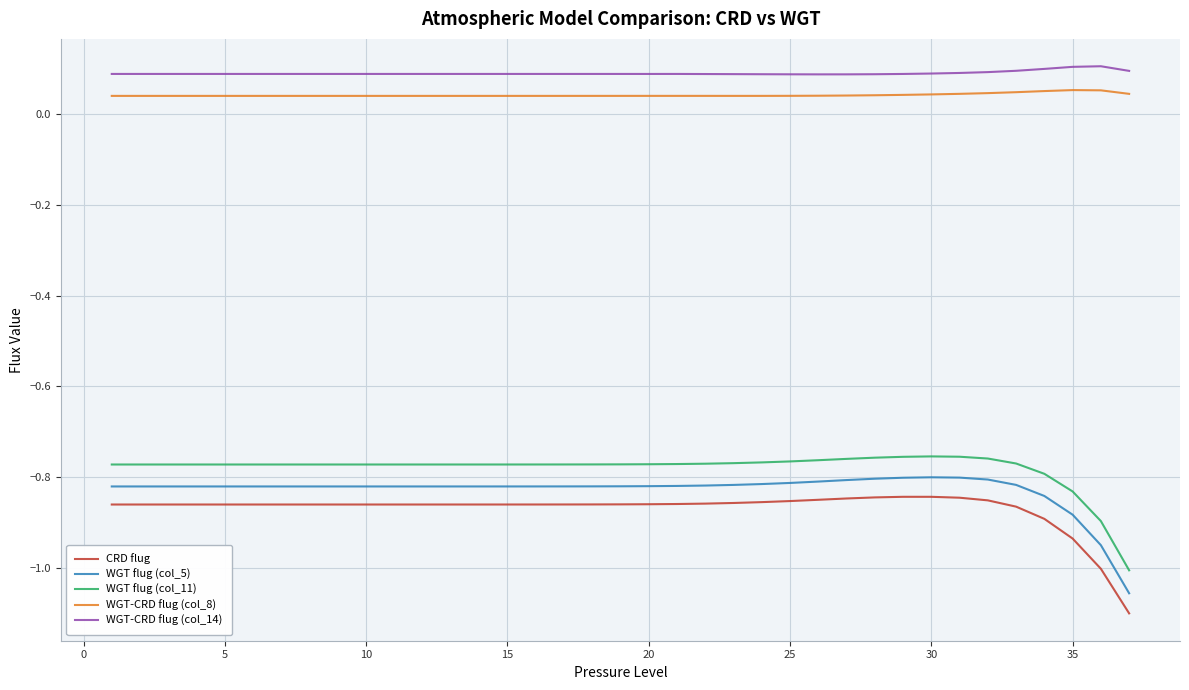

What is the lowest value of the WGT flug (col_11) series?

-1.0